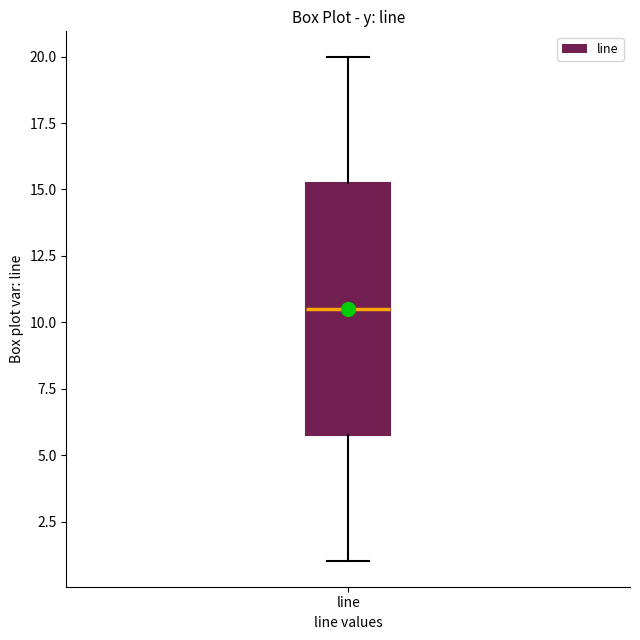

Read this box plot against the y-axis: the position of the median line, the range covered by the box, and the ends of both whiskers. The values are not printed on the chart, so give them approximately, as read against the axis.

median 10.5, box 6.0 to 15.5, whiskers 1.0 to 20.0